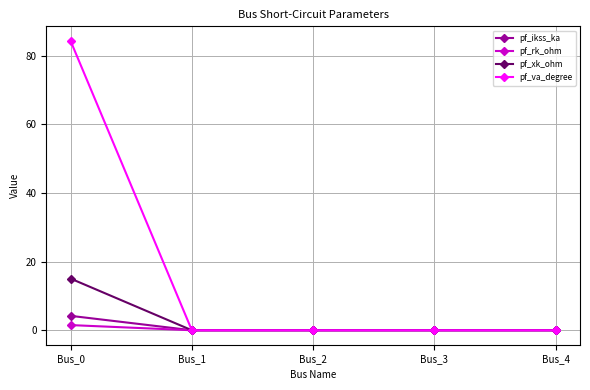

Count the number of categories in the chart.

5